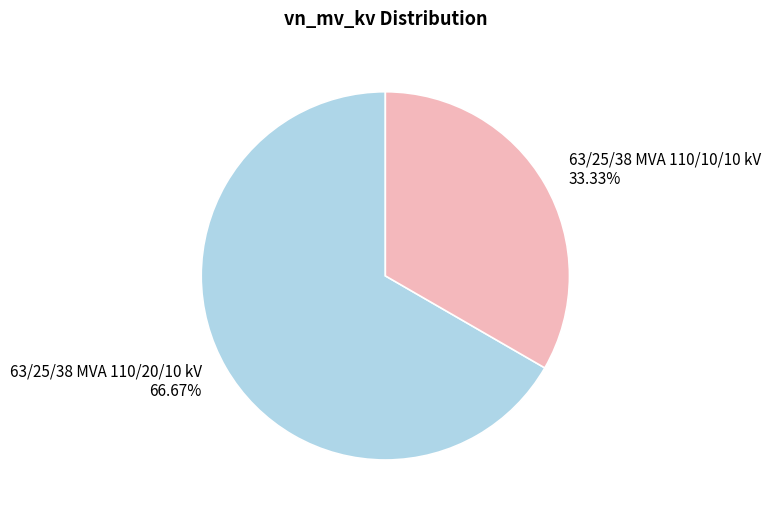

What percentage do 63/25/38 MVA 110/10/10 kV and 63/25/38 MVA 110/20/10 kV together represent?

100.0%